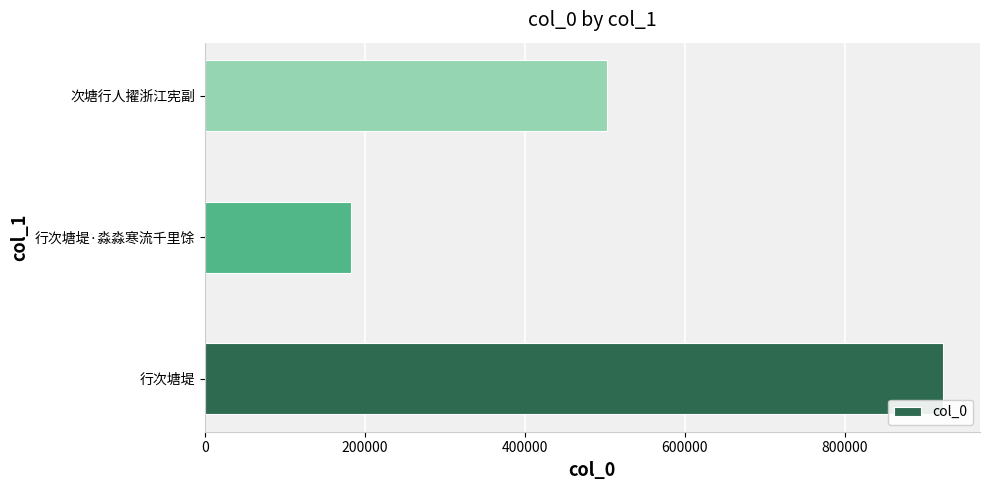

Reading top to bottom, what are all the values shown in this chart?

次塘行人擢浙江宪副=503572	行次塘堤·淼淼寒流千里馀=183533	行次塘堤=923063